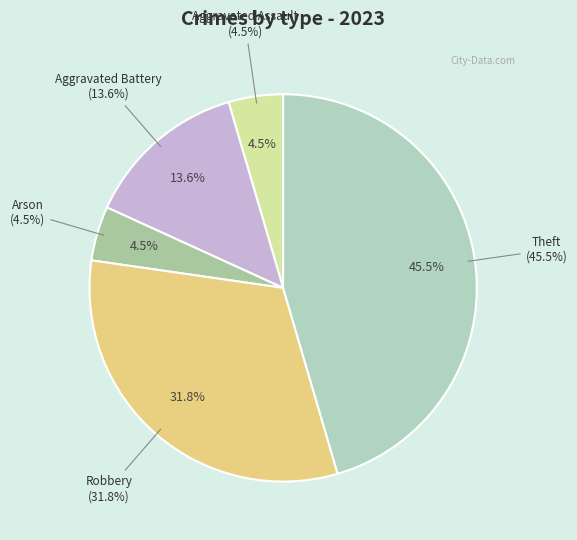

Approximately how many times larger is the value at Aggravated Assault compared to Arson?

1.0